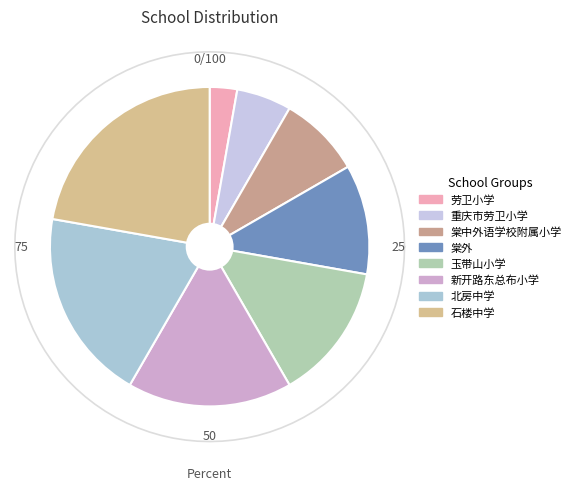

To the nearest percent, what is the difference between the 石楼中学 and 新开路东总布小学 slice percentages?

6%